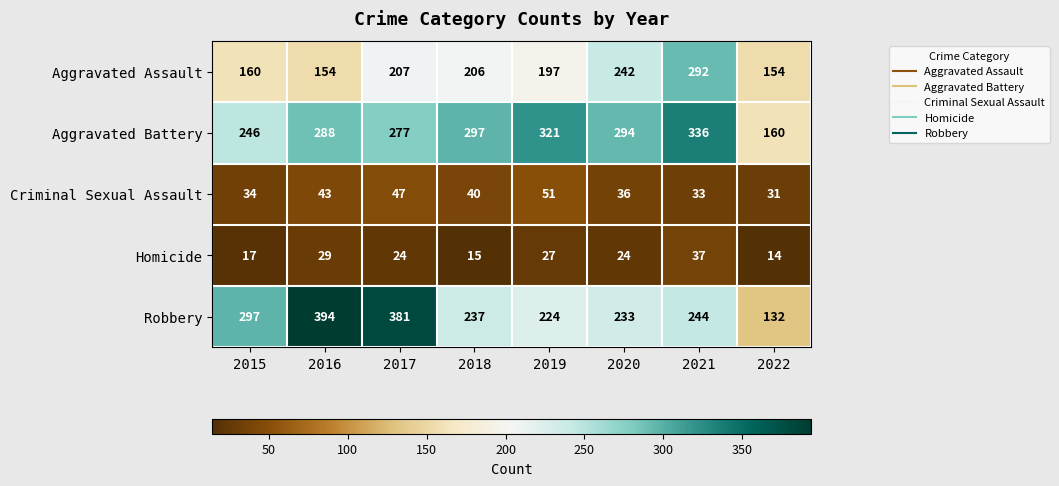

Rank the series at 2020 from lowest to highest value.

Homicide, Criminal Sexual Assault, Robbery, Aggravated Assault, Aggravated Battery